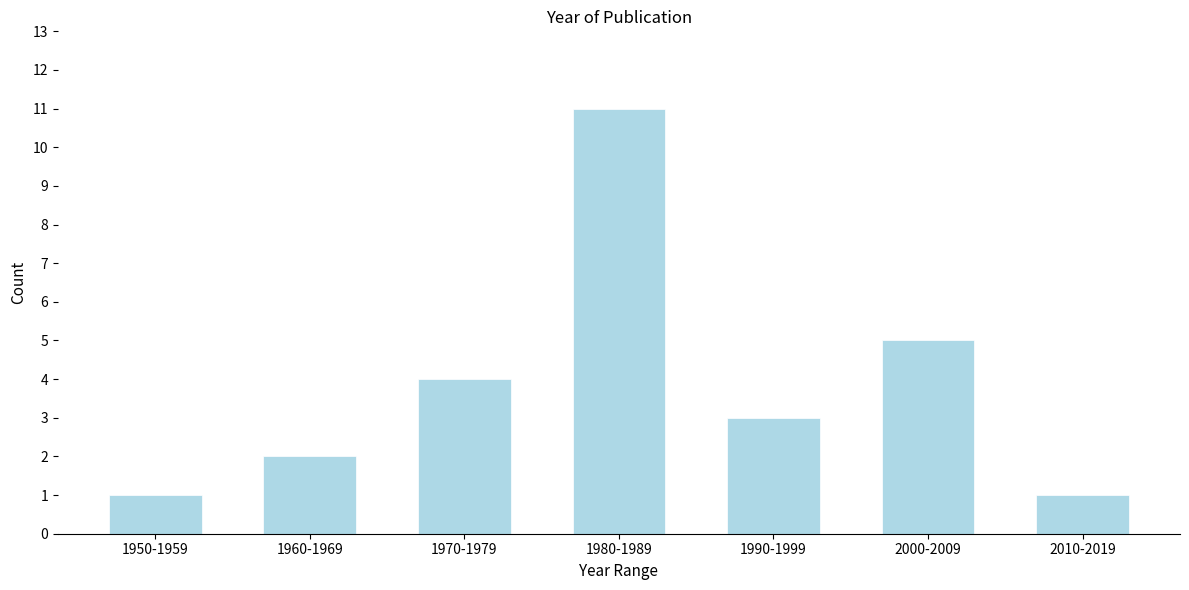

Reading left to right, list all the values displayed in this chart.

1950-1959=1	1960-1969=2	1970-1979=4	1980-1989=11	1990-1999=3	2000-2009=5	2010-2019=1